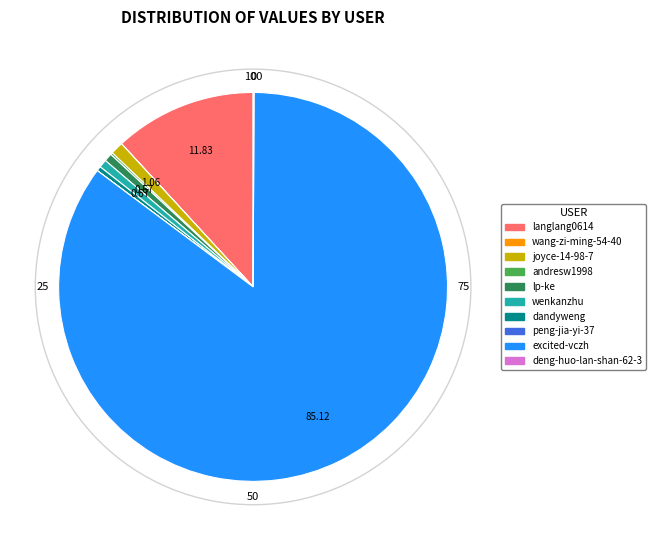

What is the largest slice in the pie chart?

excited-vczh